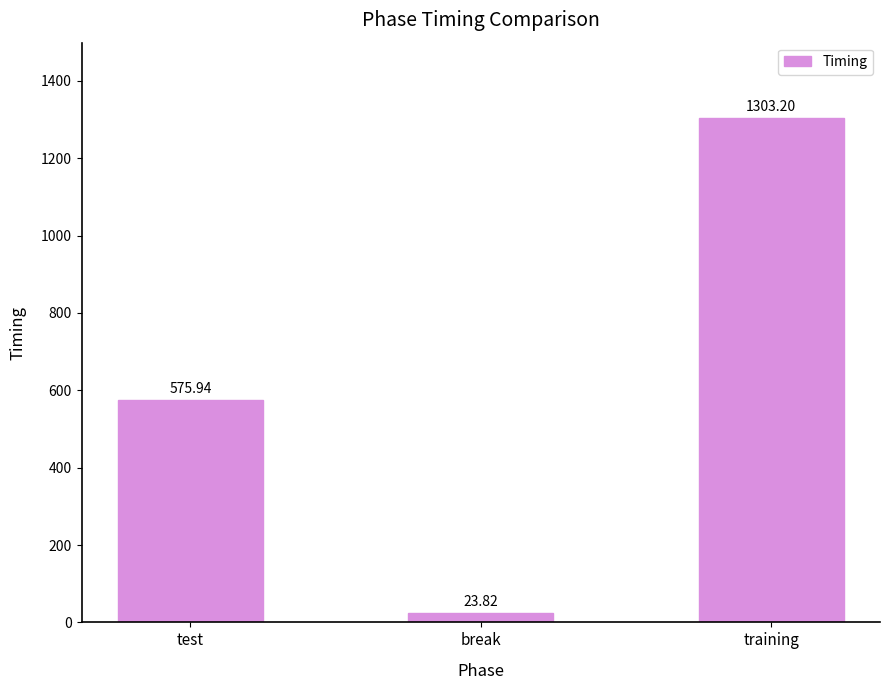

Read the value at break.

23.8